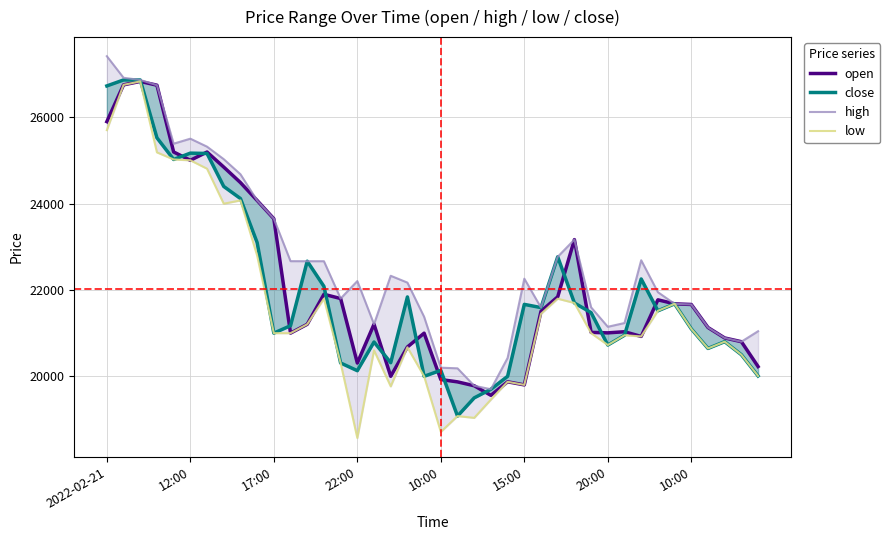

What are all the series names shown in the legend?

open, close, high, low